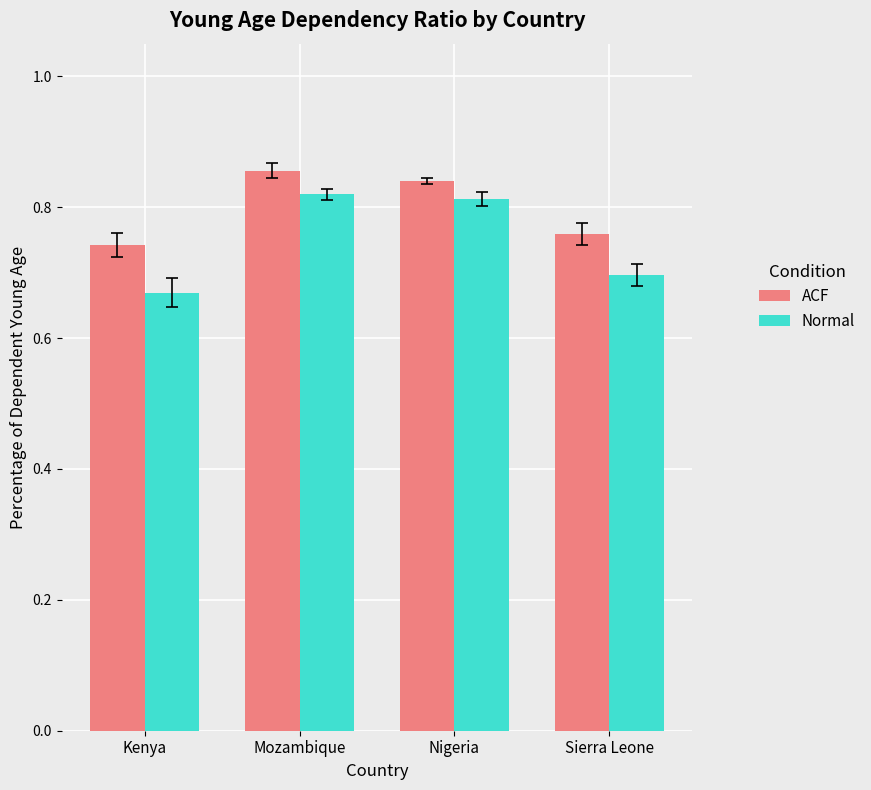

What is the difference between the second highest and second lowest values in the Normal series?

0.1